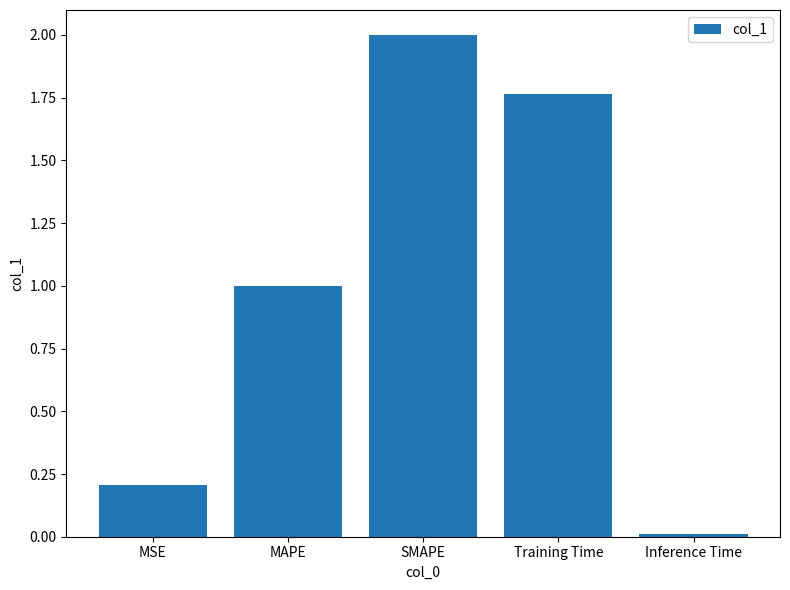

Rank the categories by value from lowest to highest.

Inference Time, MSE, MAPE, Training Time, SMAPE